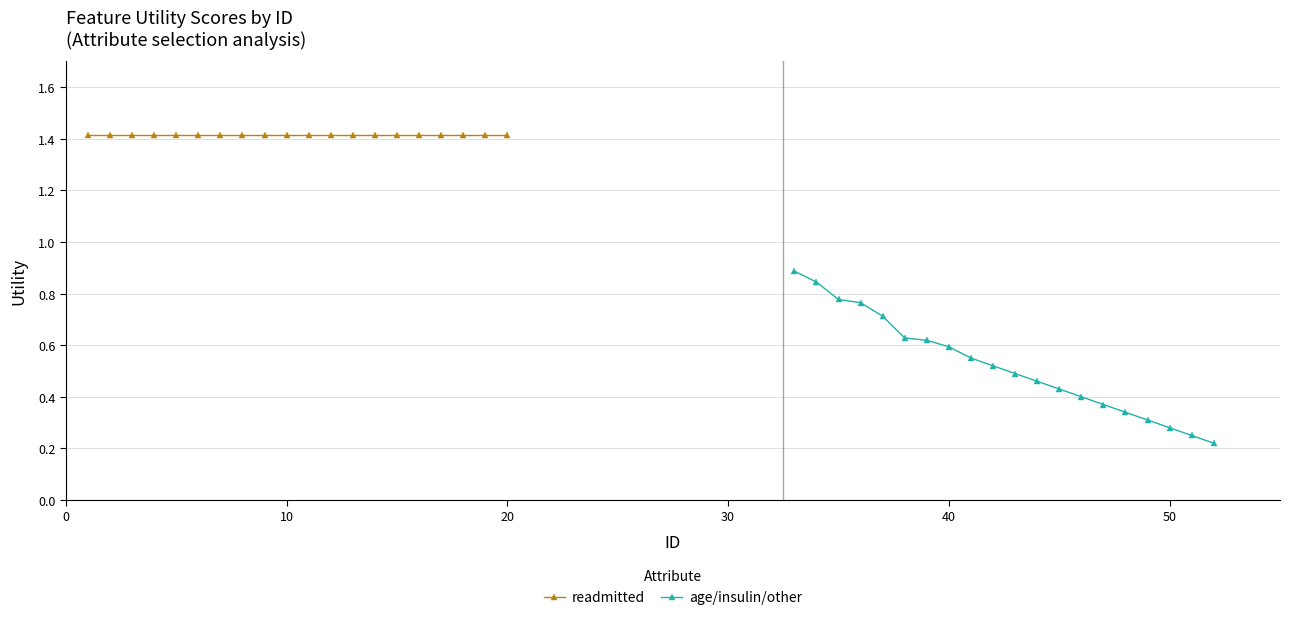

List the series in order of their peak value, highest first.

readmitted, age/insulin/other